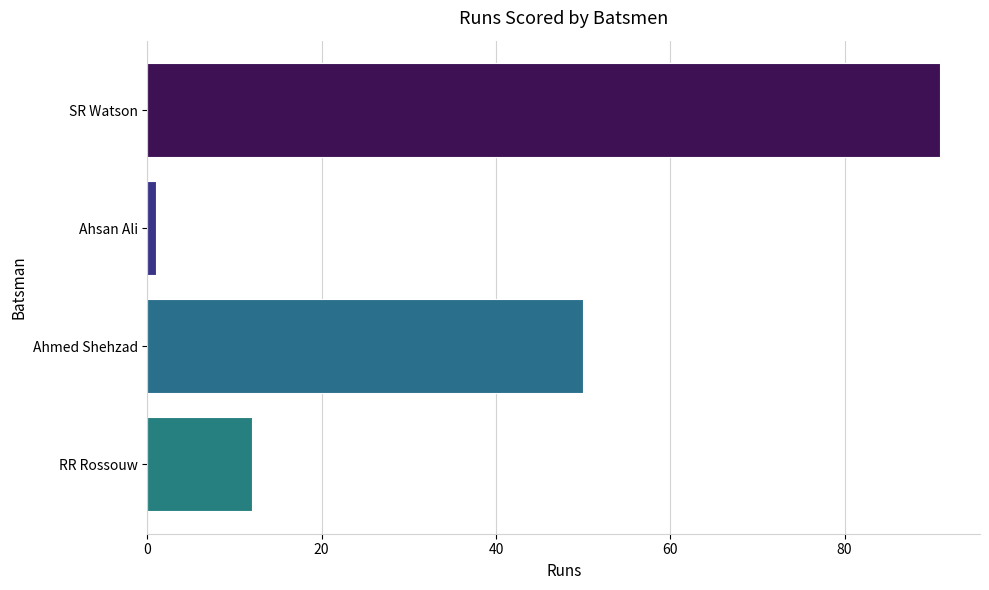

How many bars are there in total?

4